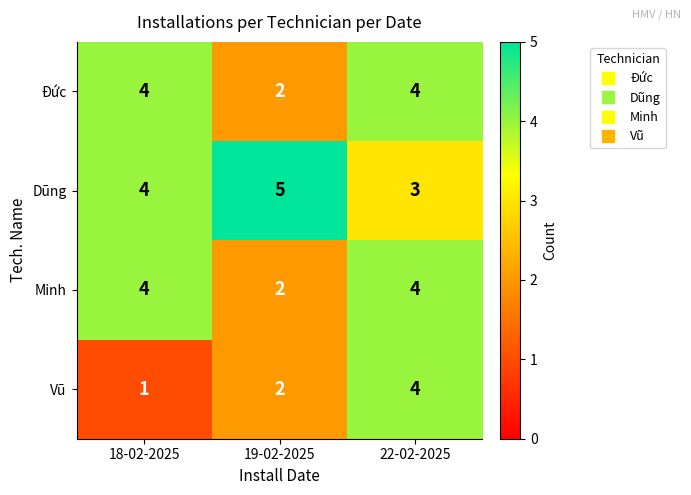

At which label is Vũ closest to 2?

19-02-2025